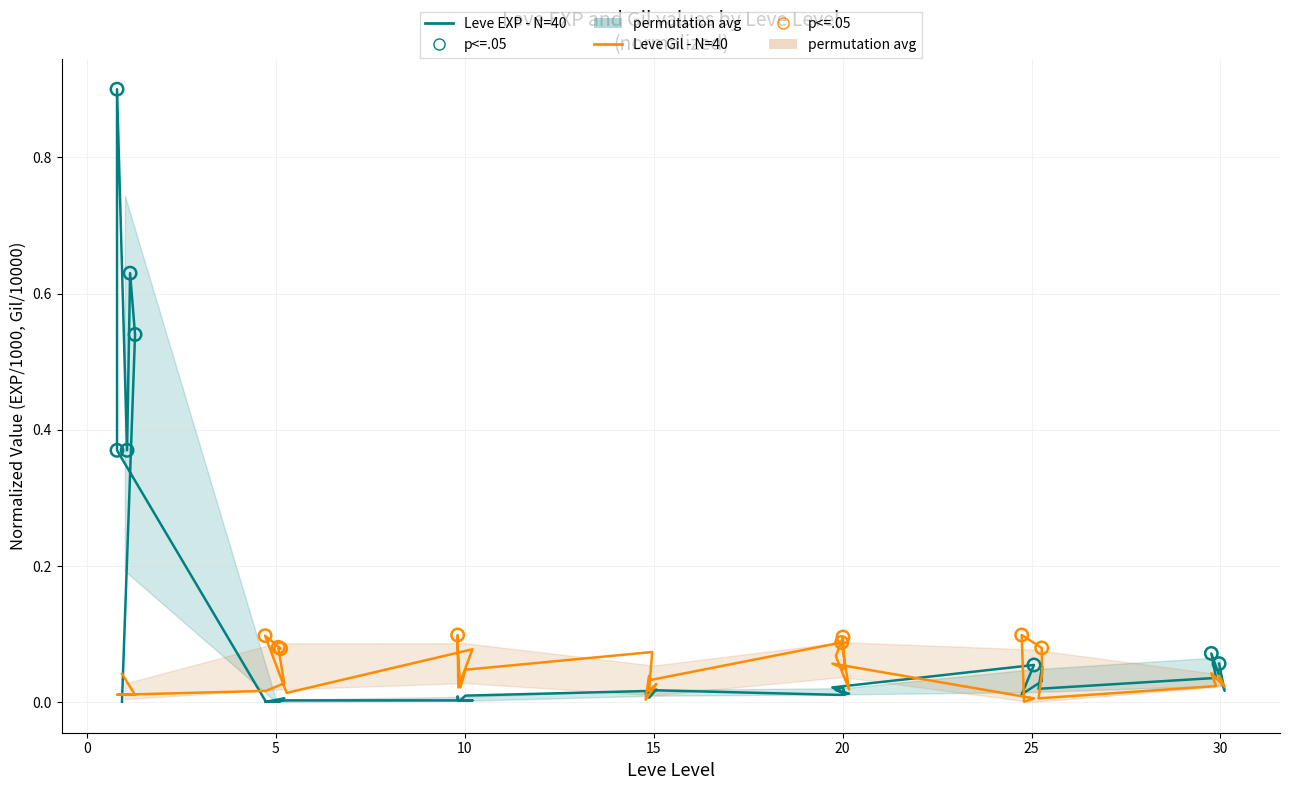

Which has a higher value, 15 or 10?

10